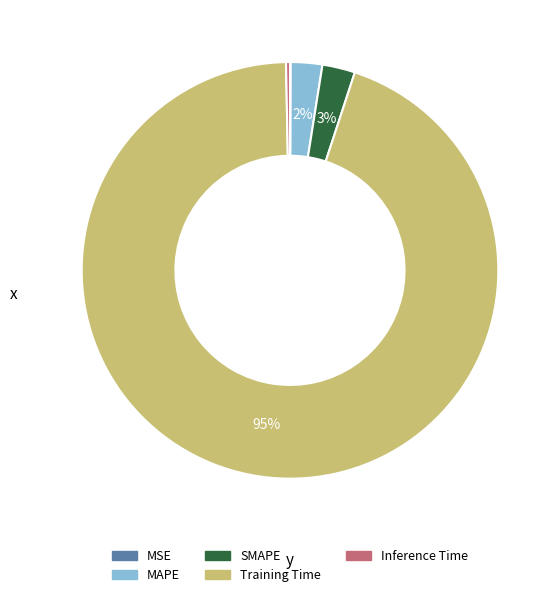

The Training Time slice represents 89% of the pie. True or false?

False